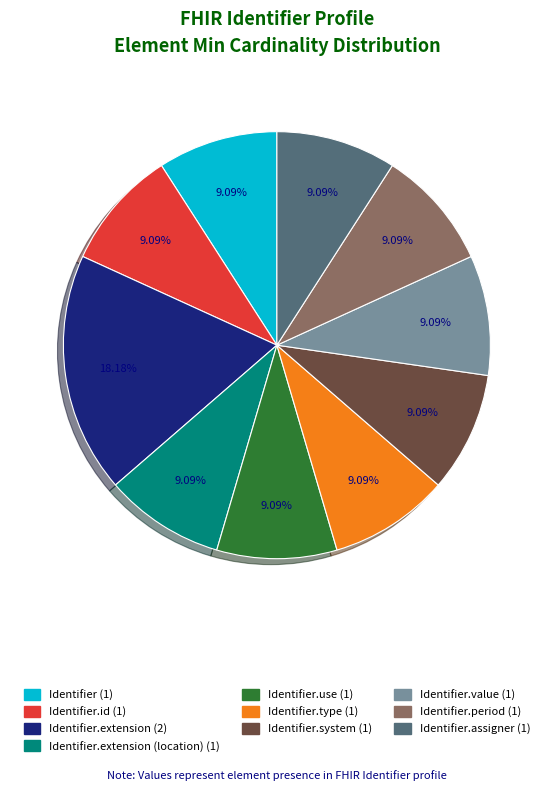

Is there any slice that represents more than half of the pie?

No